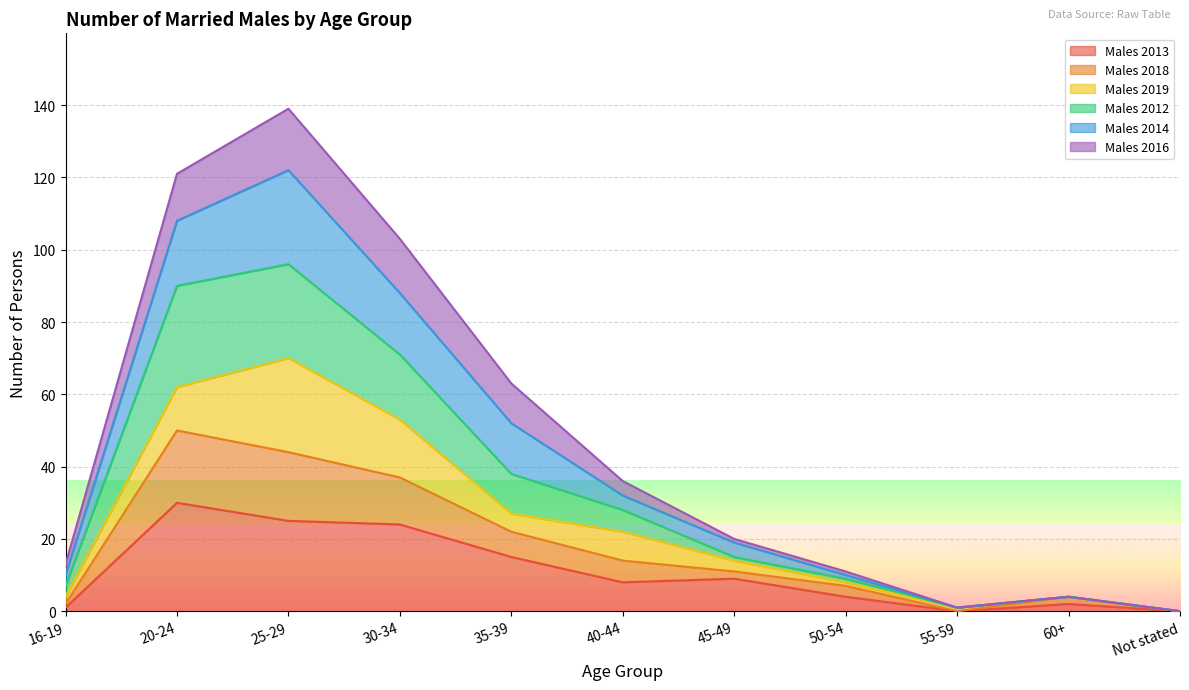

The Males 2013 series shows 8 at 40-44. True or false?

True